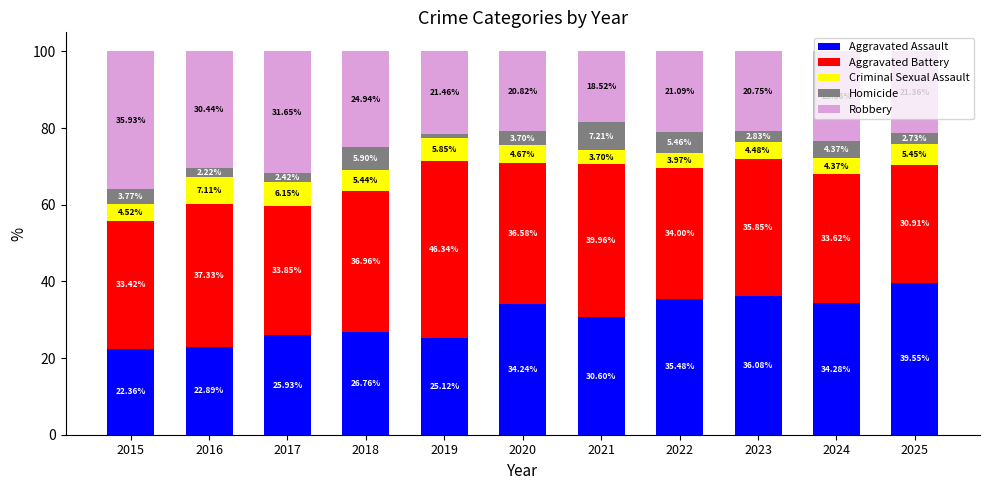

What is the difference between the maximum and minimum values in the Aggravated Assault series?

17.2